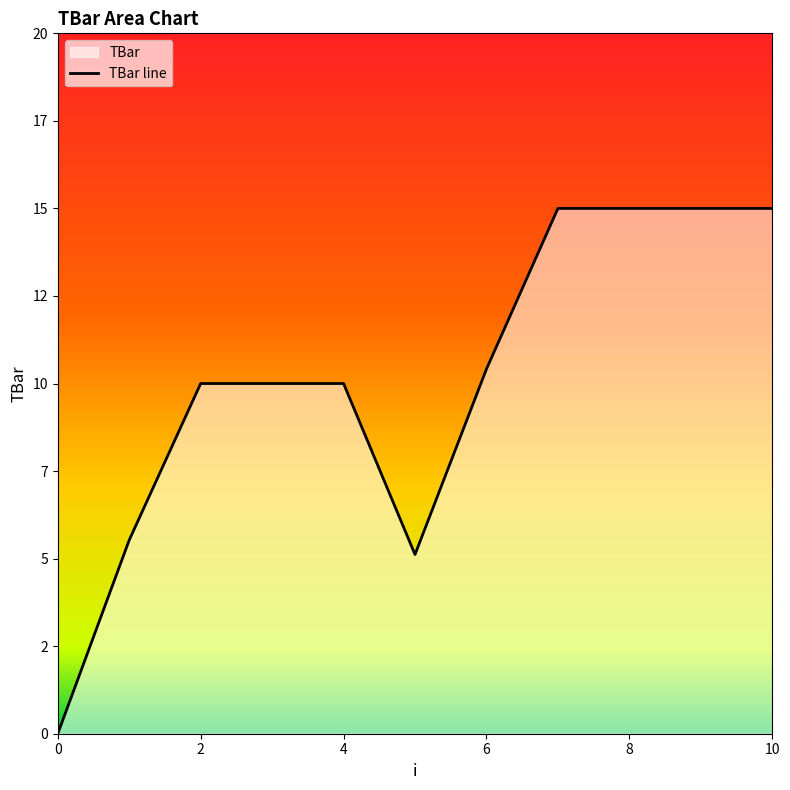

Does the chart display data point markers on the line(s)?

No